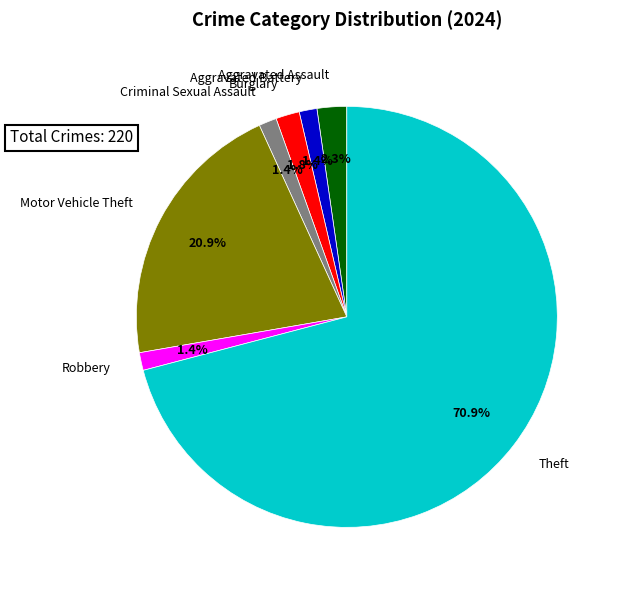

Is it true that Theft is 71% of the pie?

True